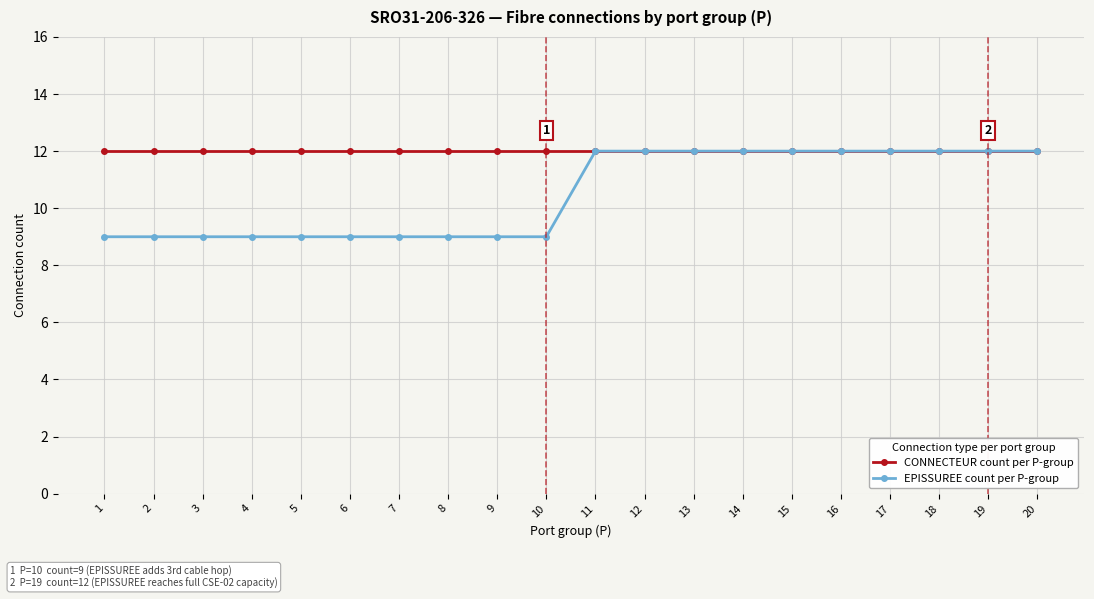

Which series has the largest total across all categories?

CONNECTEUR count per P-group